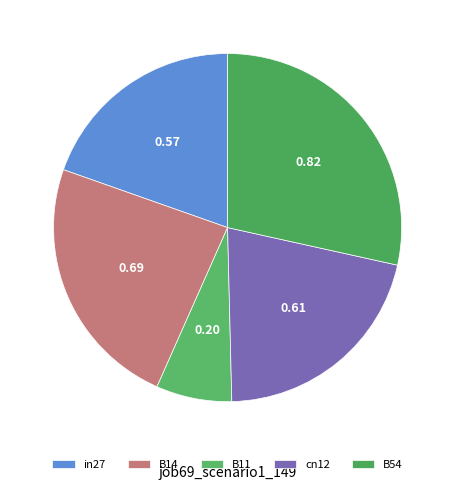

What portion of the pie excludes cn12?

78.9%